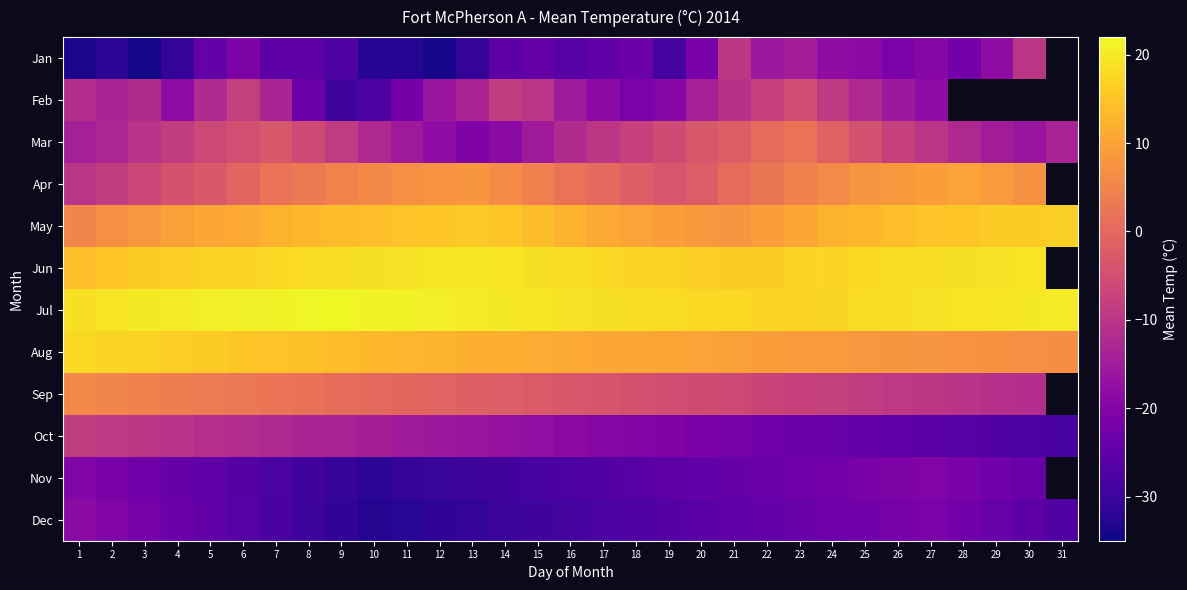

What is the total value across all series at 19?

-80.4